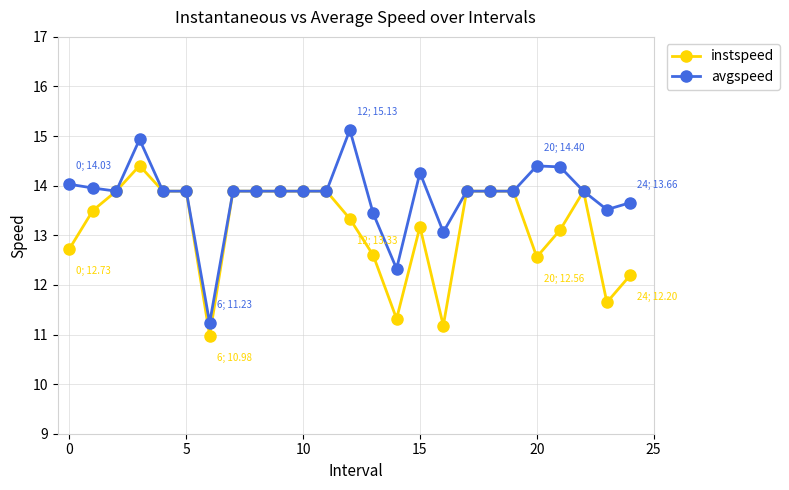

What is the sum of all instspeed values?

329.4